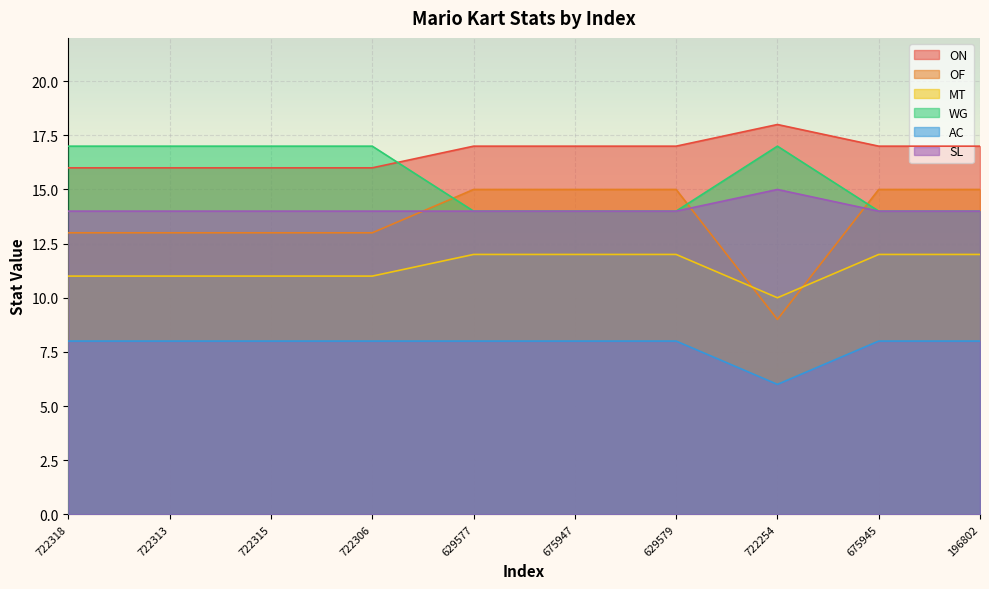

True or false: OF and ON intersect in this chart.

False